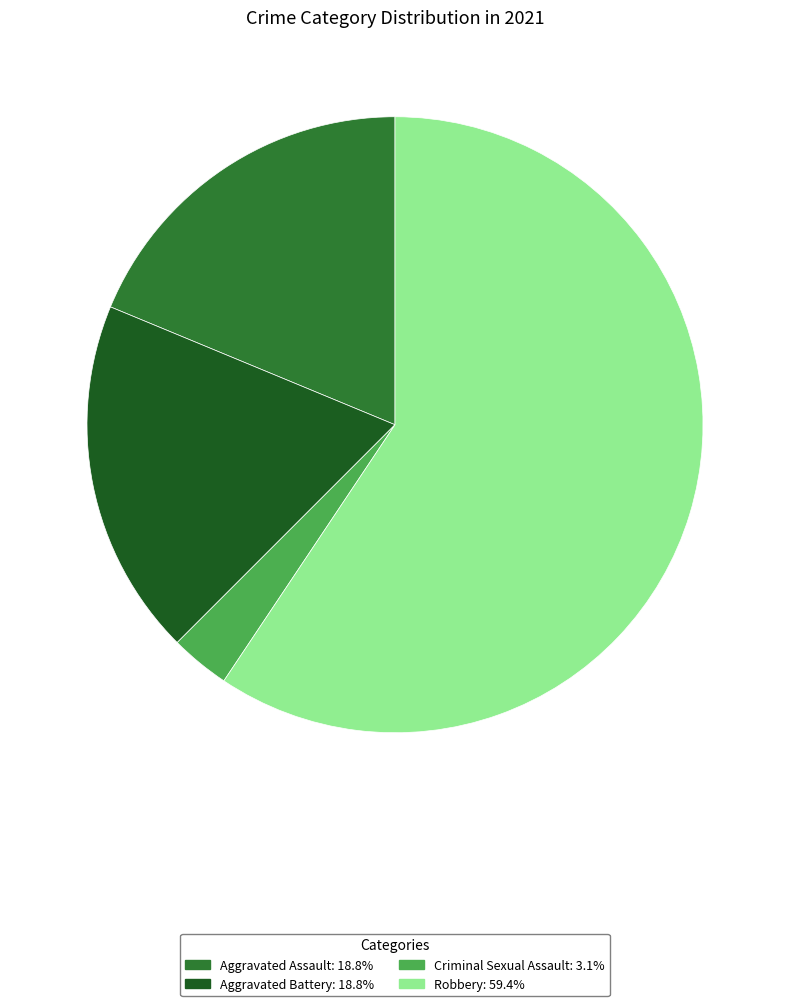

Is there a majority slice in this chart?

Yes